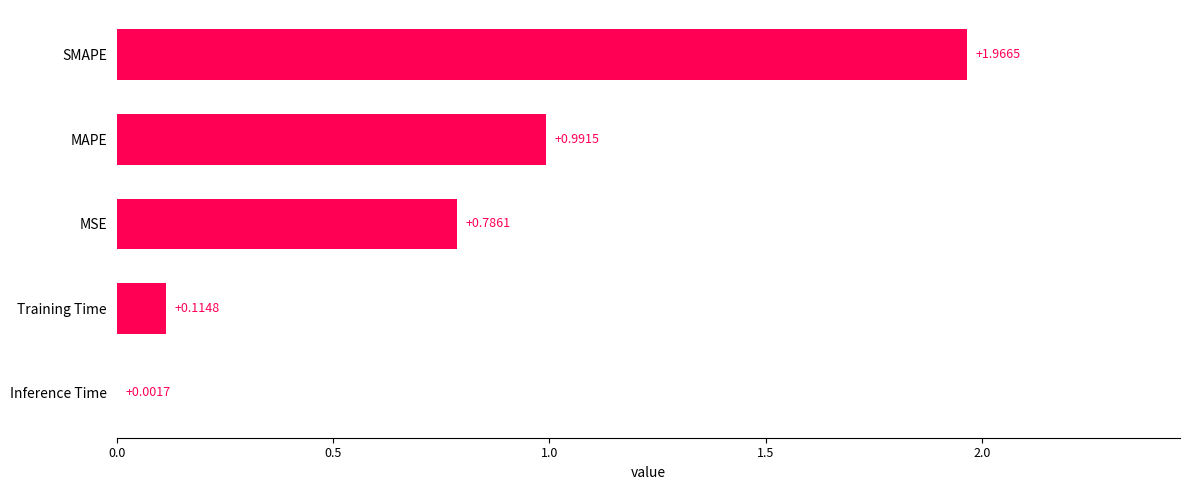

What is the change in value from Inference Time to MAPE?

+1.0